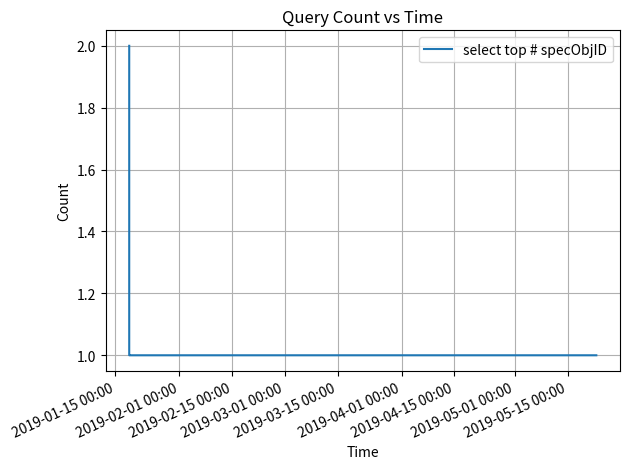

True or false: there are more than 1 points higher than both neighbors.

False